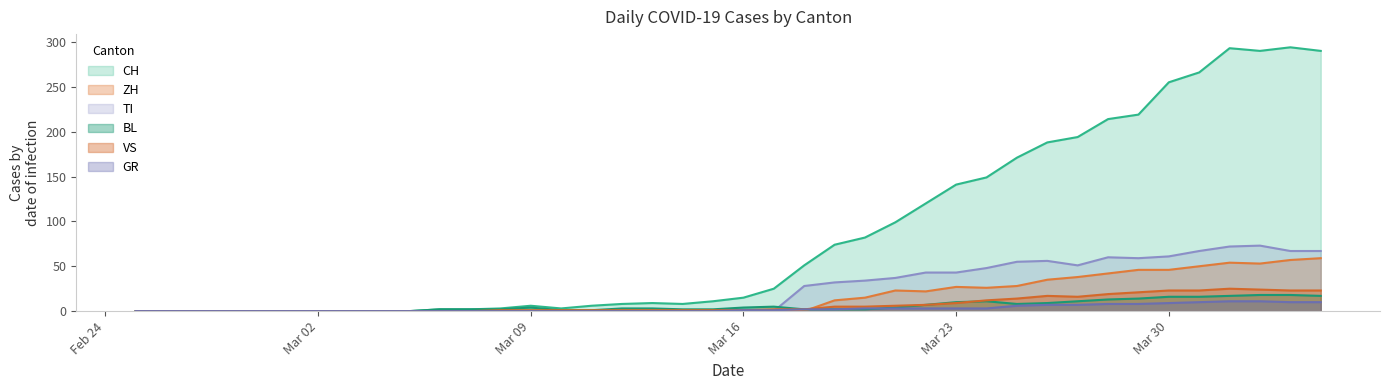

What is the label of the 12th point from the right?

2020-03-24